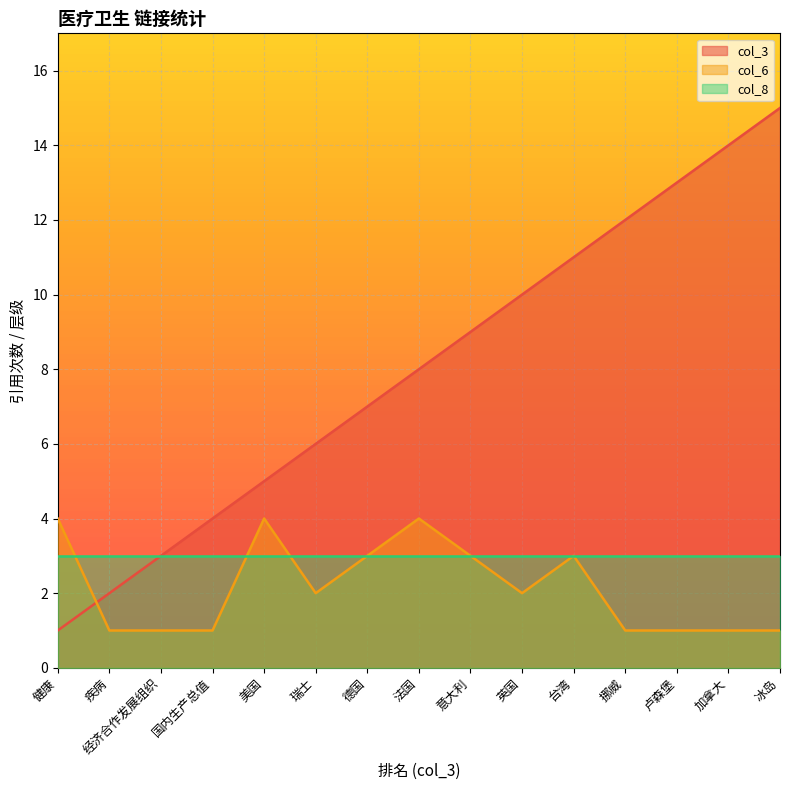

At 瑞士, list the series in order from largest to smallest.

col_3, col_8, col_6